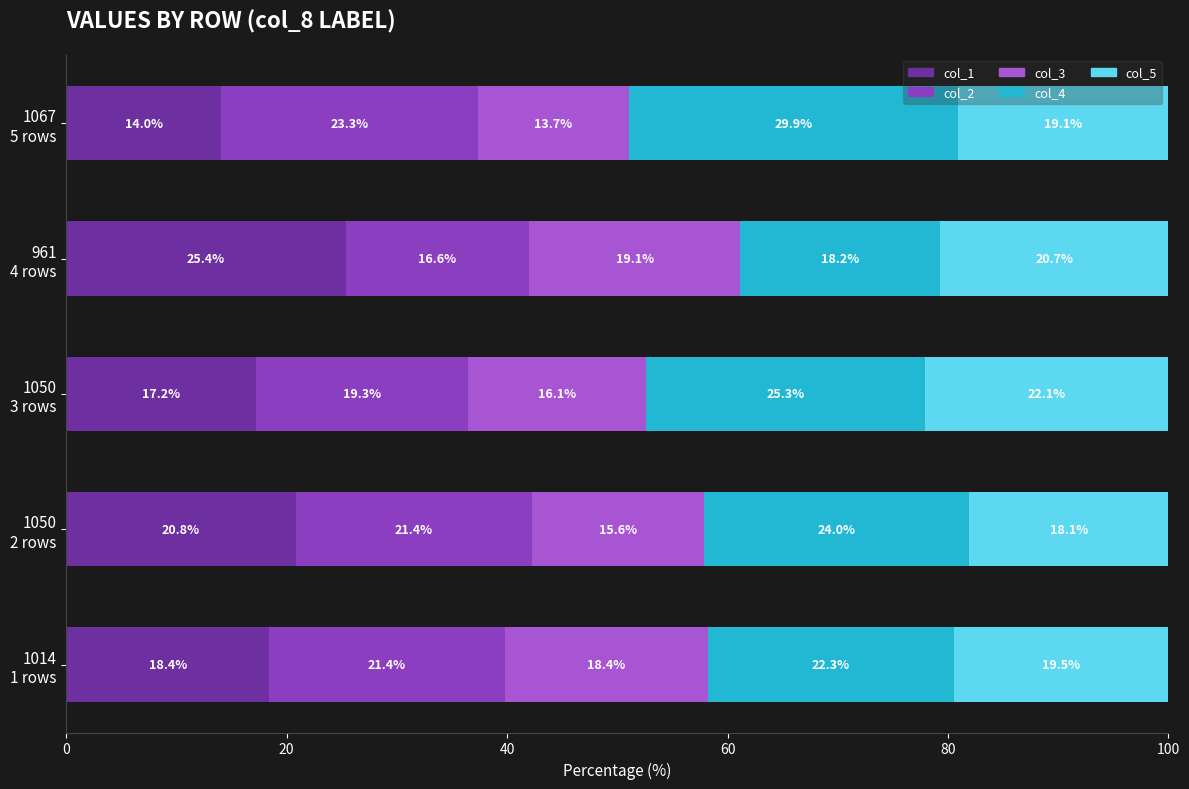

What is the highest value of the col_1 series?

25.4